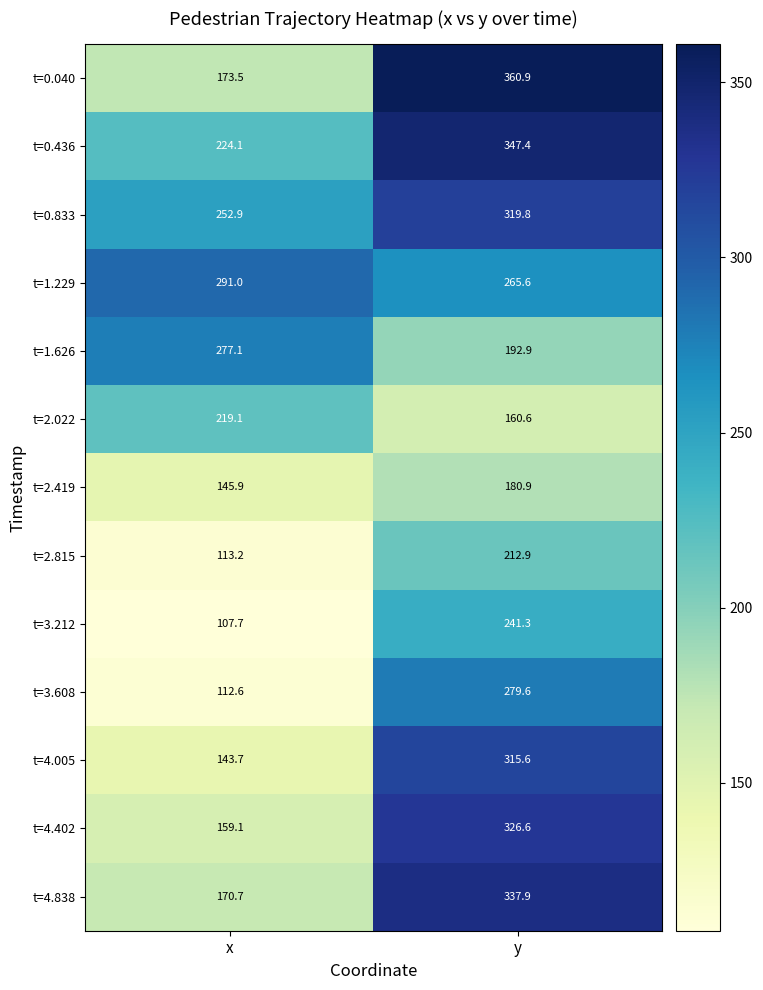

What is the difference between the maximum and minimum values in the t=2.419 series?

35.0